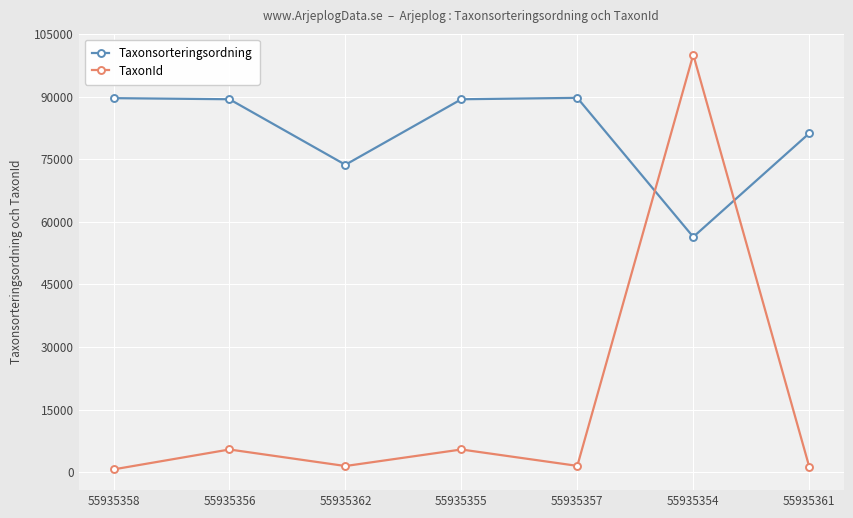

True or false: Taxonsorteringsordning has a value of 130557 at 55935356.

False